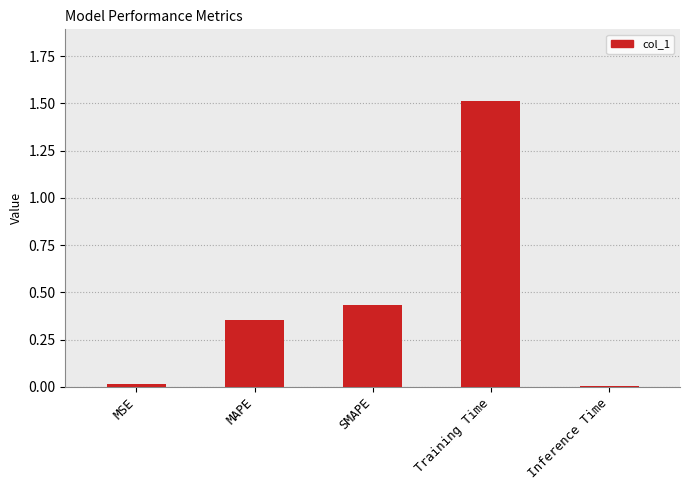

What is the approximate value at Training Time?

1.5